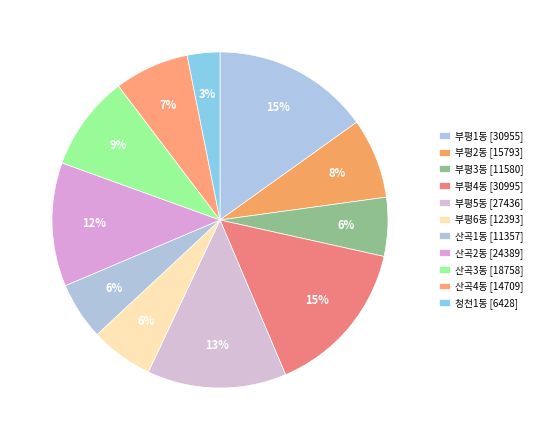

To the nearest percent, what is the combined percentage of 산곡3동 and 산곡2동?

21%